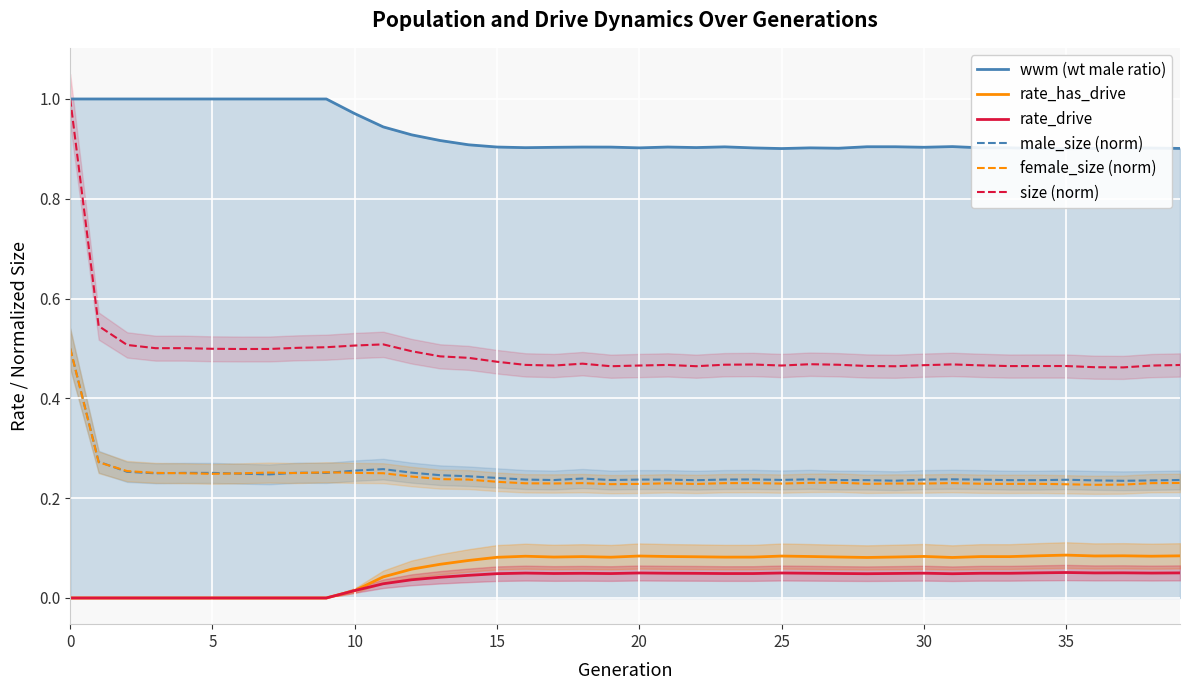

Is the value of rate_drive at 23 greater than the value of wwm (wt male ratio) at 13?

No